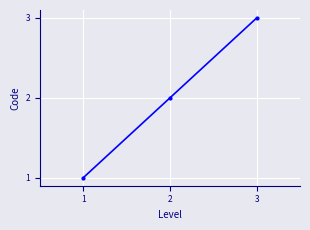

Rank the categories by value from lowest to highest.

1, 2, 3